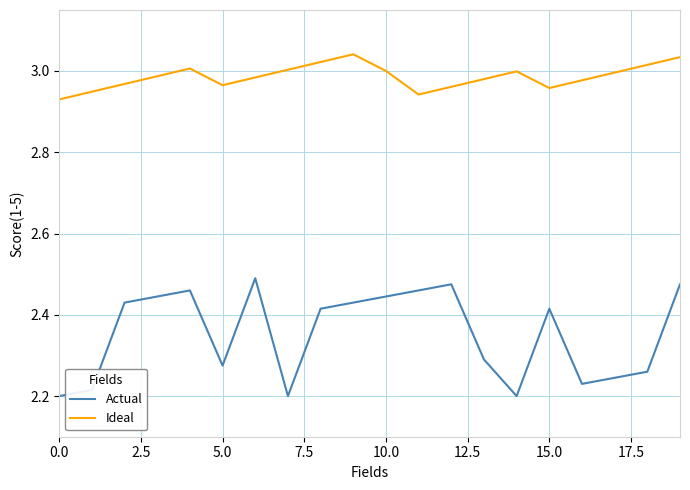

How many interior local peaks does the Actual series have?

4